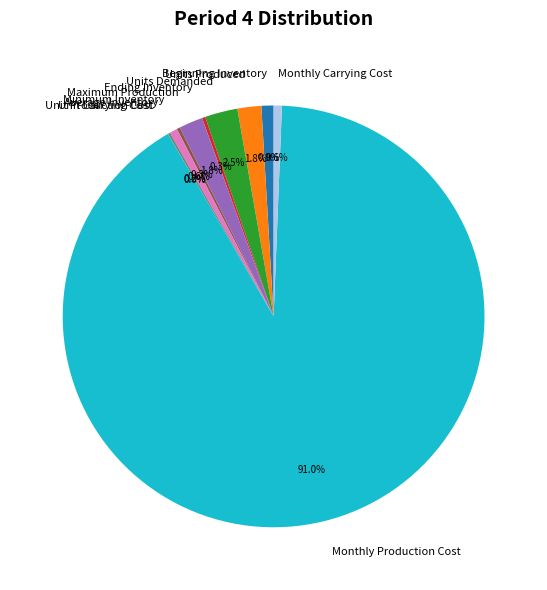

The Beginning Inventory slice represents 1% of the pie. True or false?

True